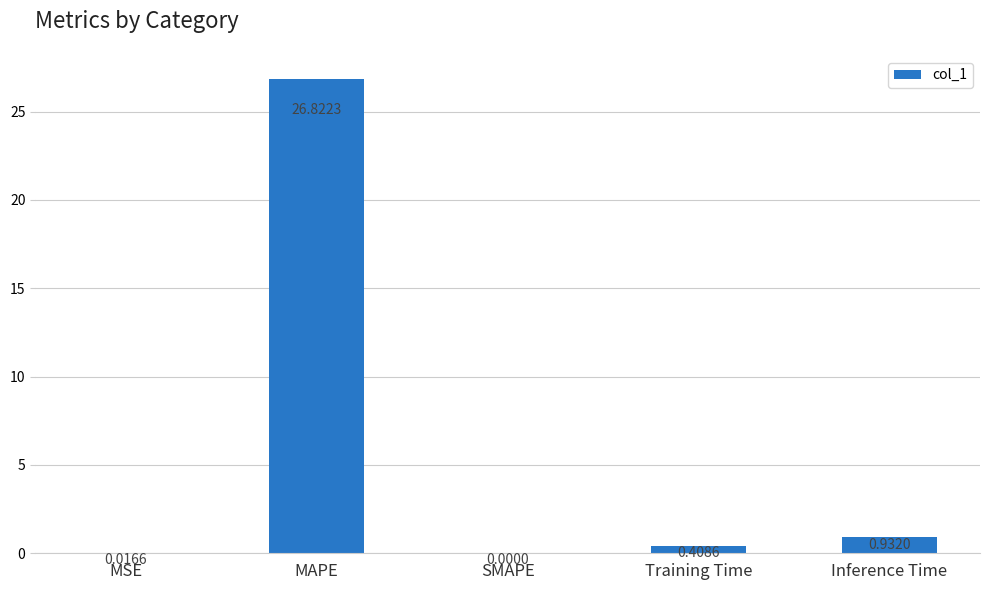

What is the change in value from MAPE to Training Time?

-26.4